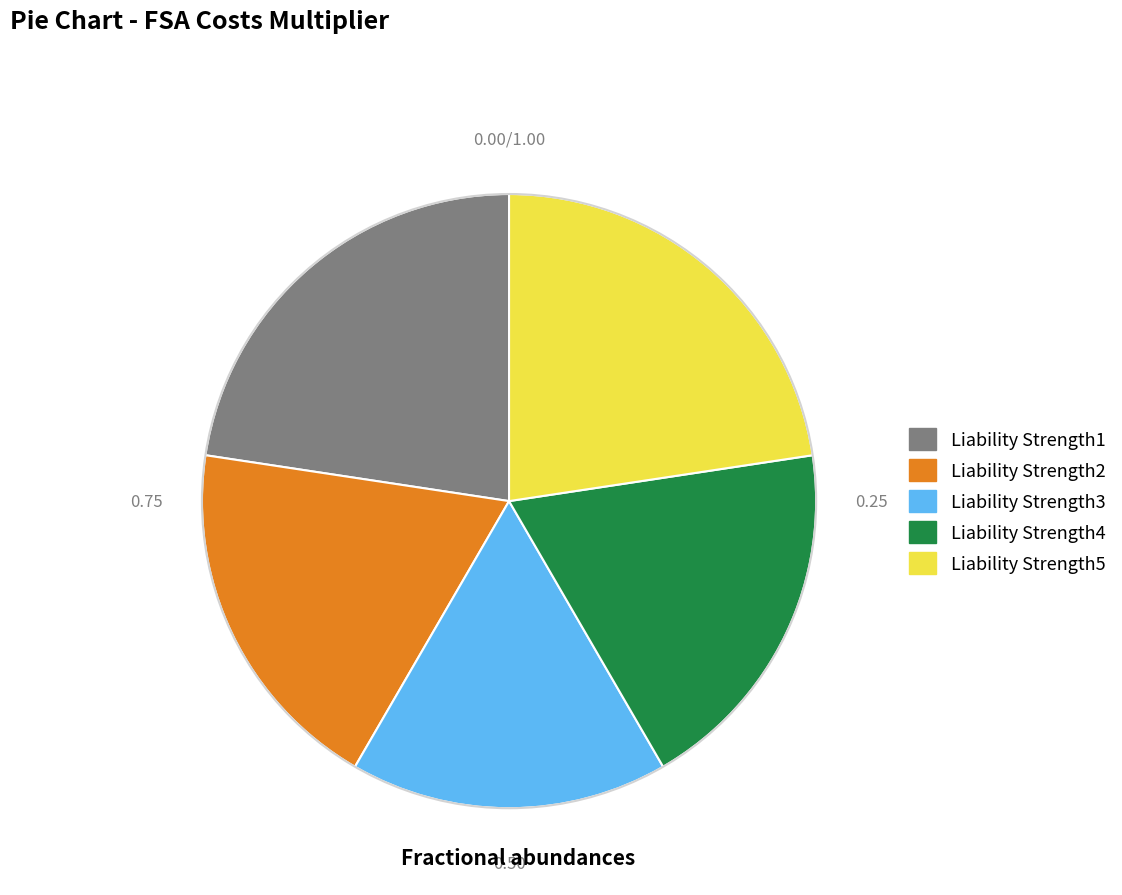

Which has a higher value, Liability Strength1 or Liability Strength3?

Liability Strength1